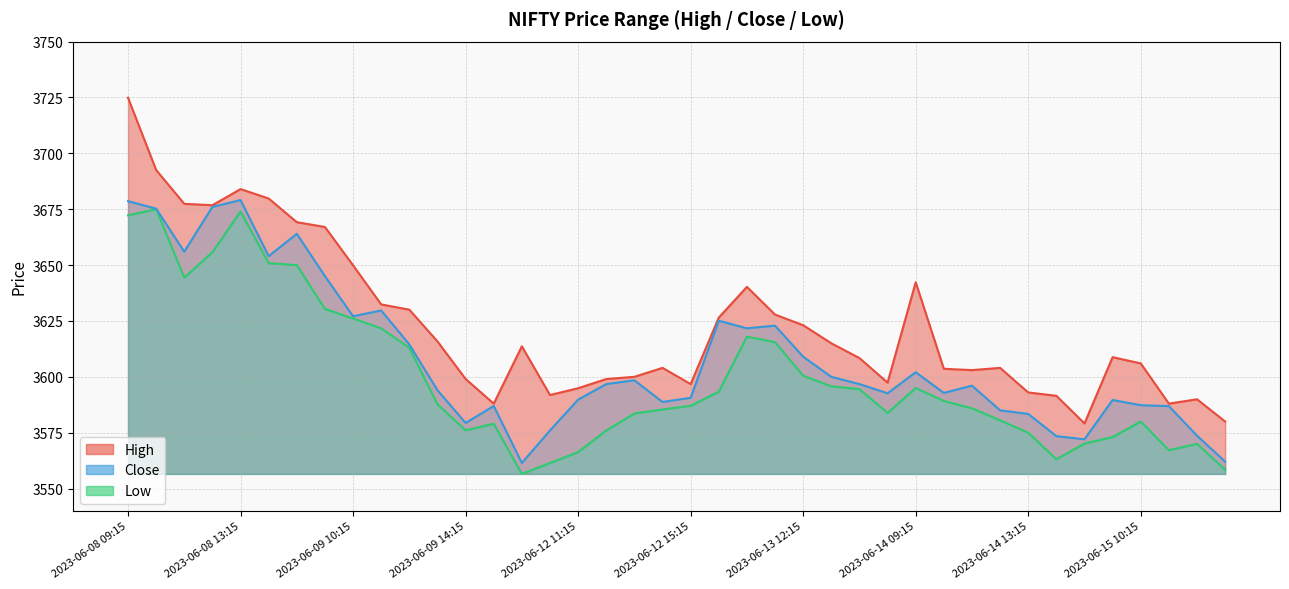

Does the chart display data point markers on the line(s)?

No